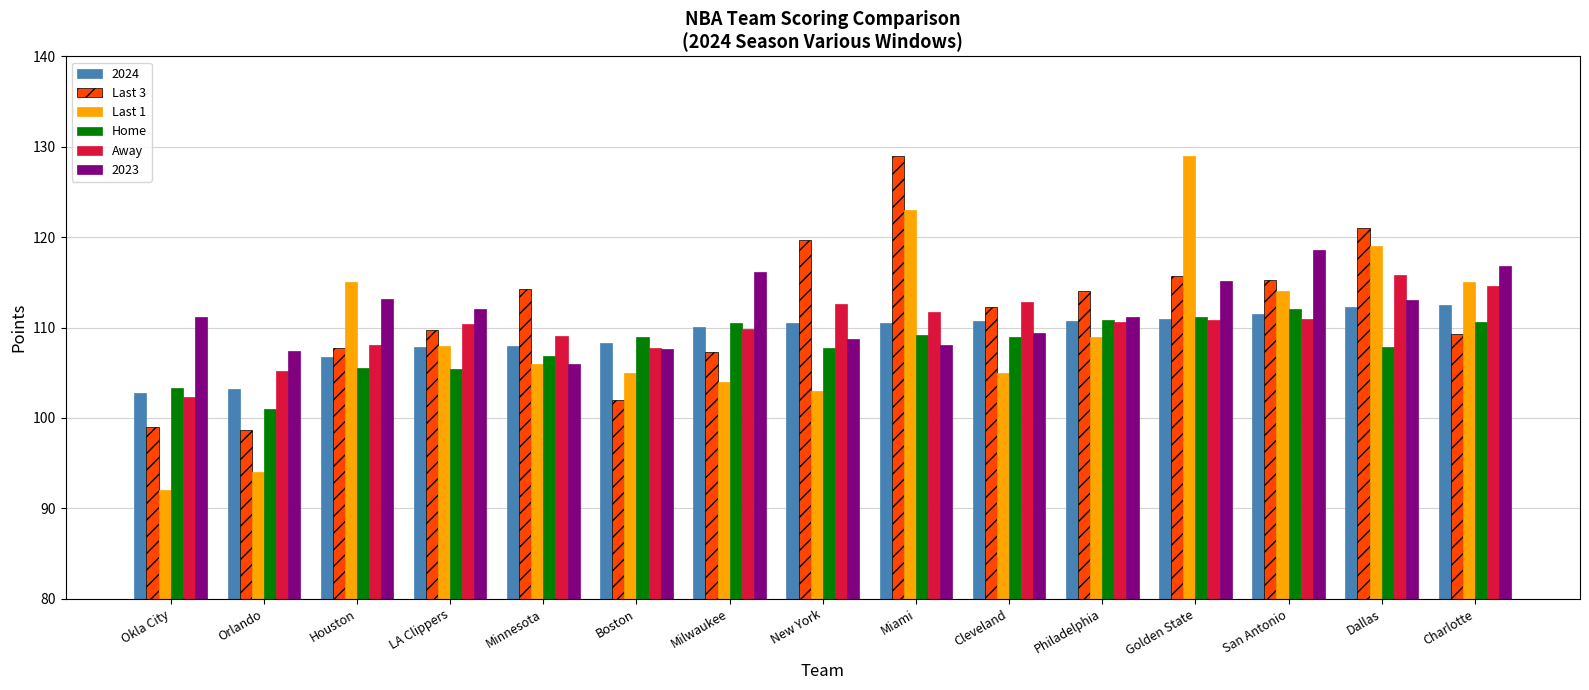

True or false: Last 1 has a value of 21.9 at Philadelphia.

False